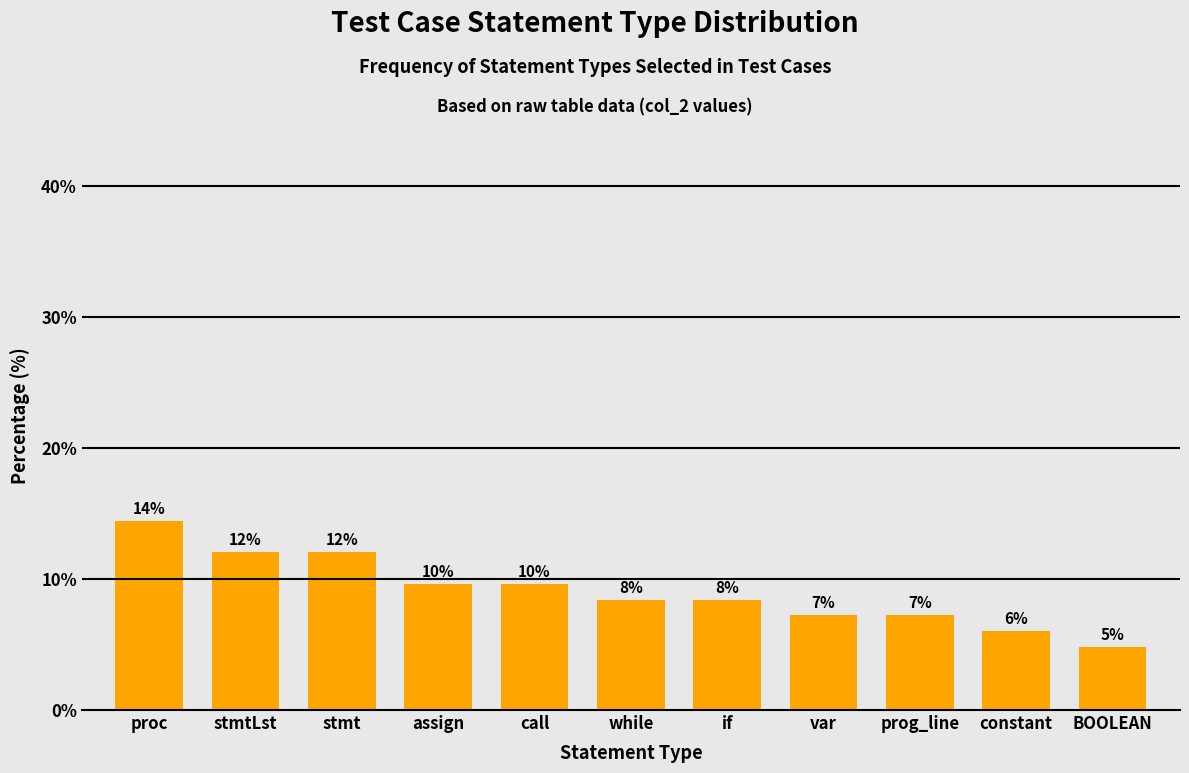

List the labels in order of value, smallest first.

BOOLEAN, constant, var, prog_line, while, if, assign, call, stmtLst, stmt, proc